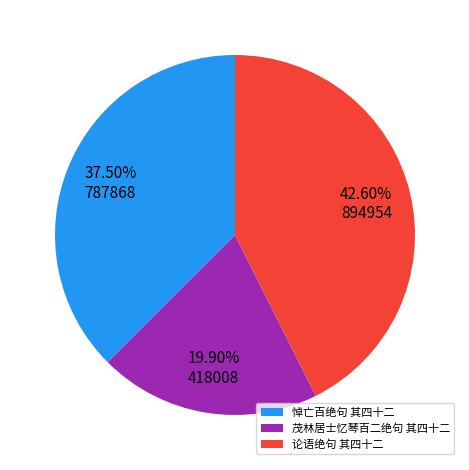

Count the number of slices in the pie.

3